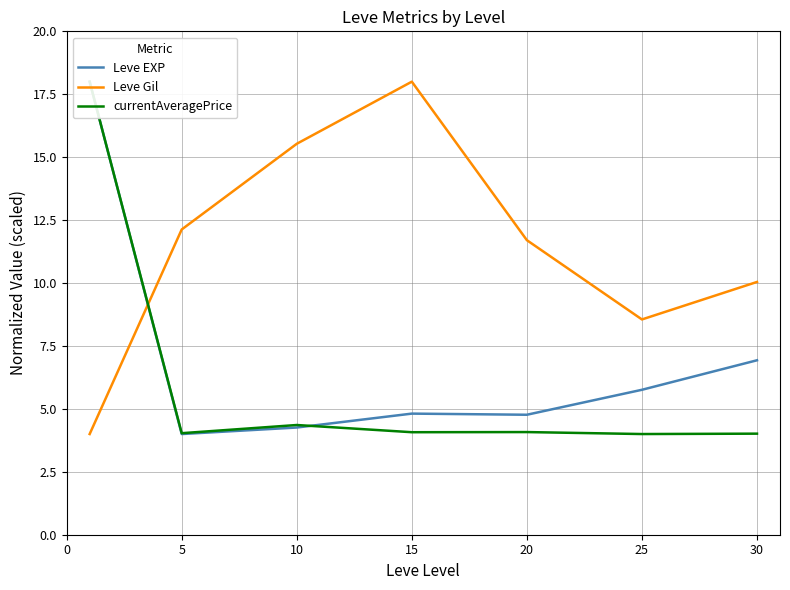

Between 5 and 15, which series saw the biggest shift?

Leve Gil